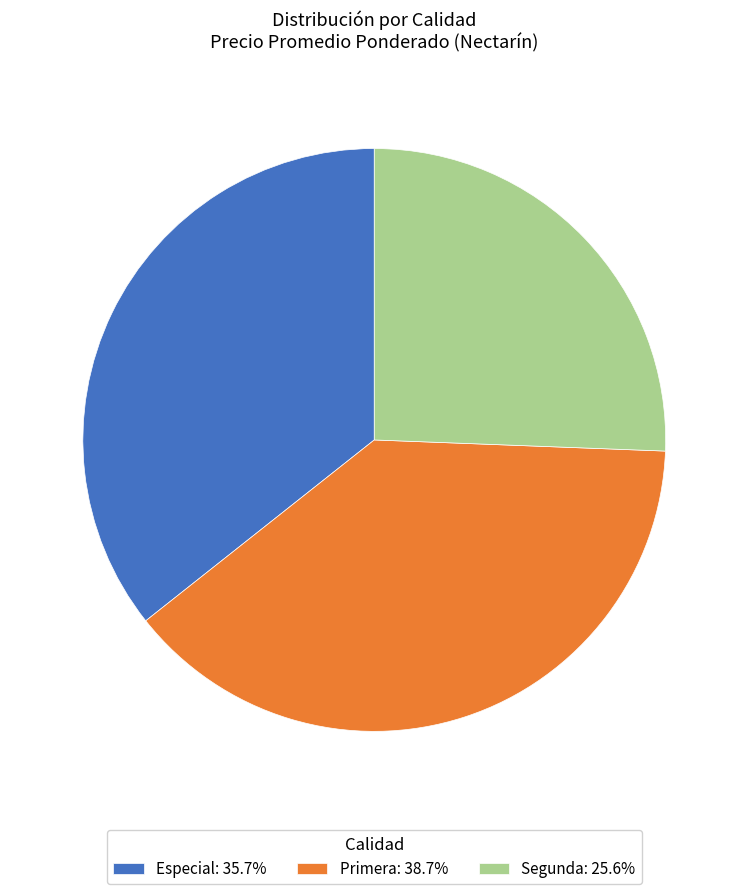

Does Segunda: 25.6% account for over 50% of the chart?

No